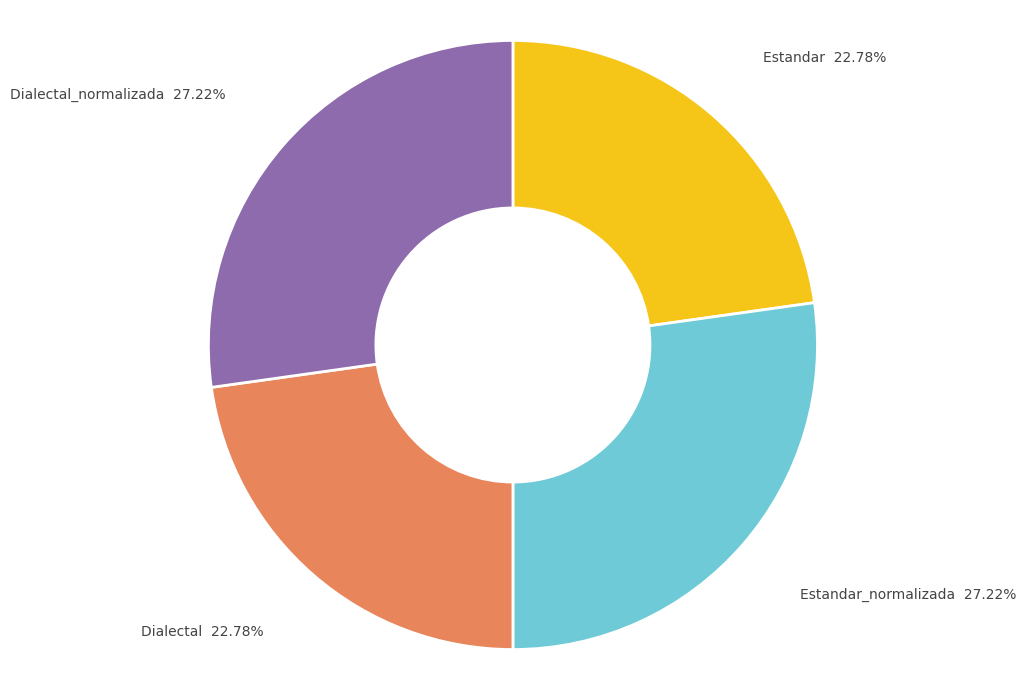

To the nearest percent, what portion does Dialectal_normalizada represent?

27%